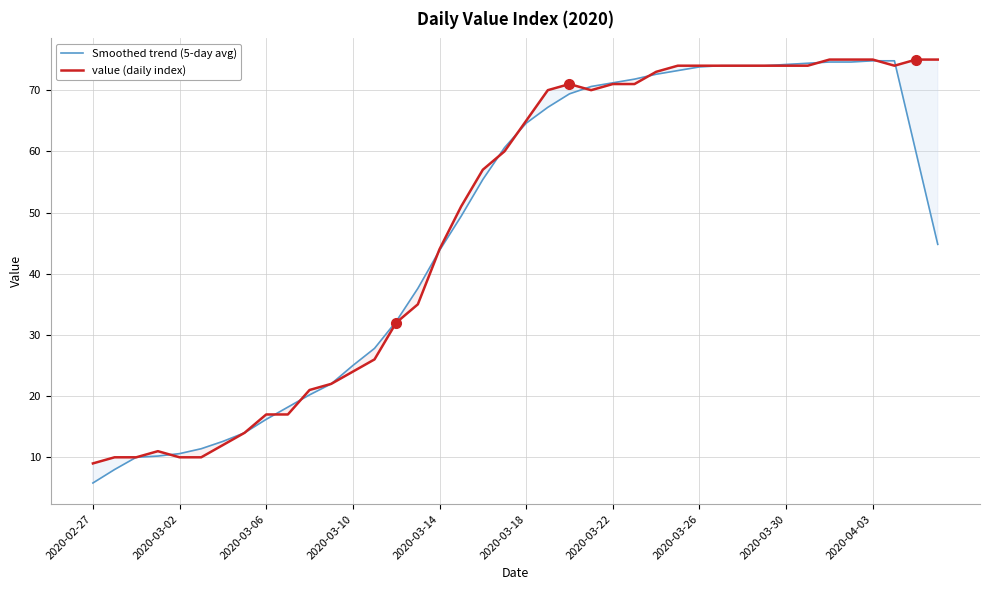

True or false: Smoothed trend (5-day avg) and value (daily index) intersect in this chart.

True